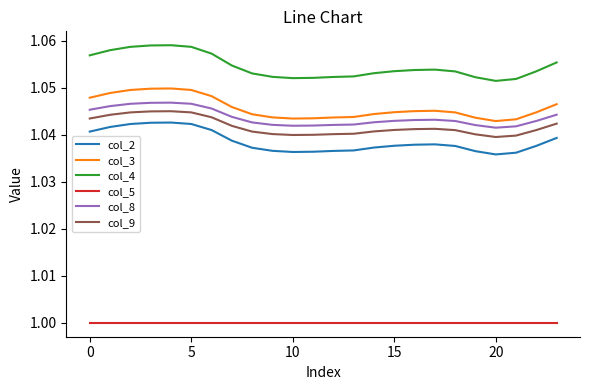

Which series has the largest range (max minus min)?

col_4